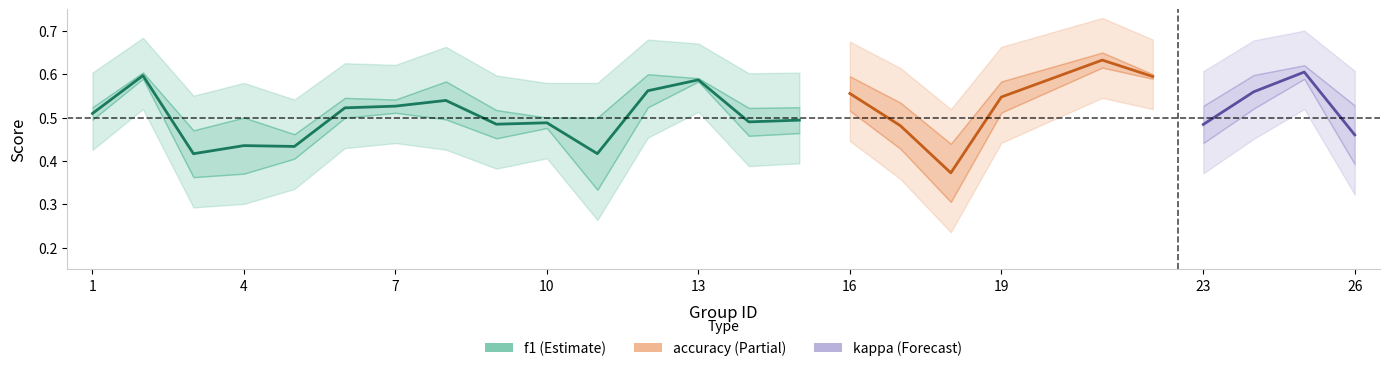

True or false: f1 and kappa intersect in this chart.

False